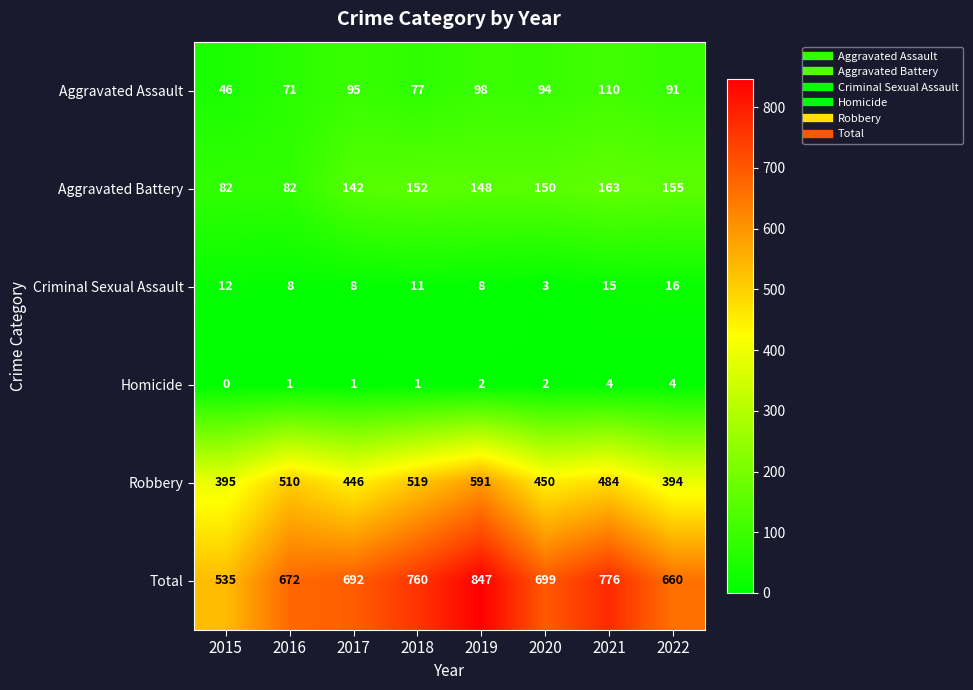

What is the difference between the maximum and minimum values in the Aggravated Assault series?

64